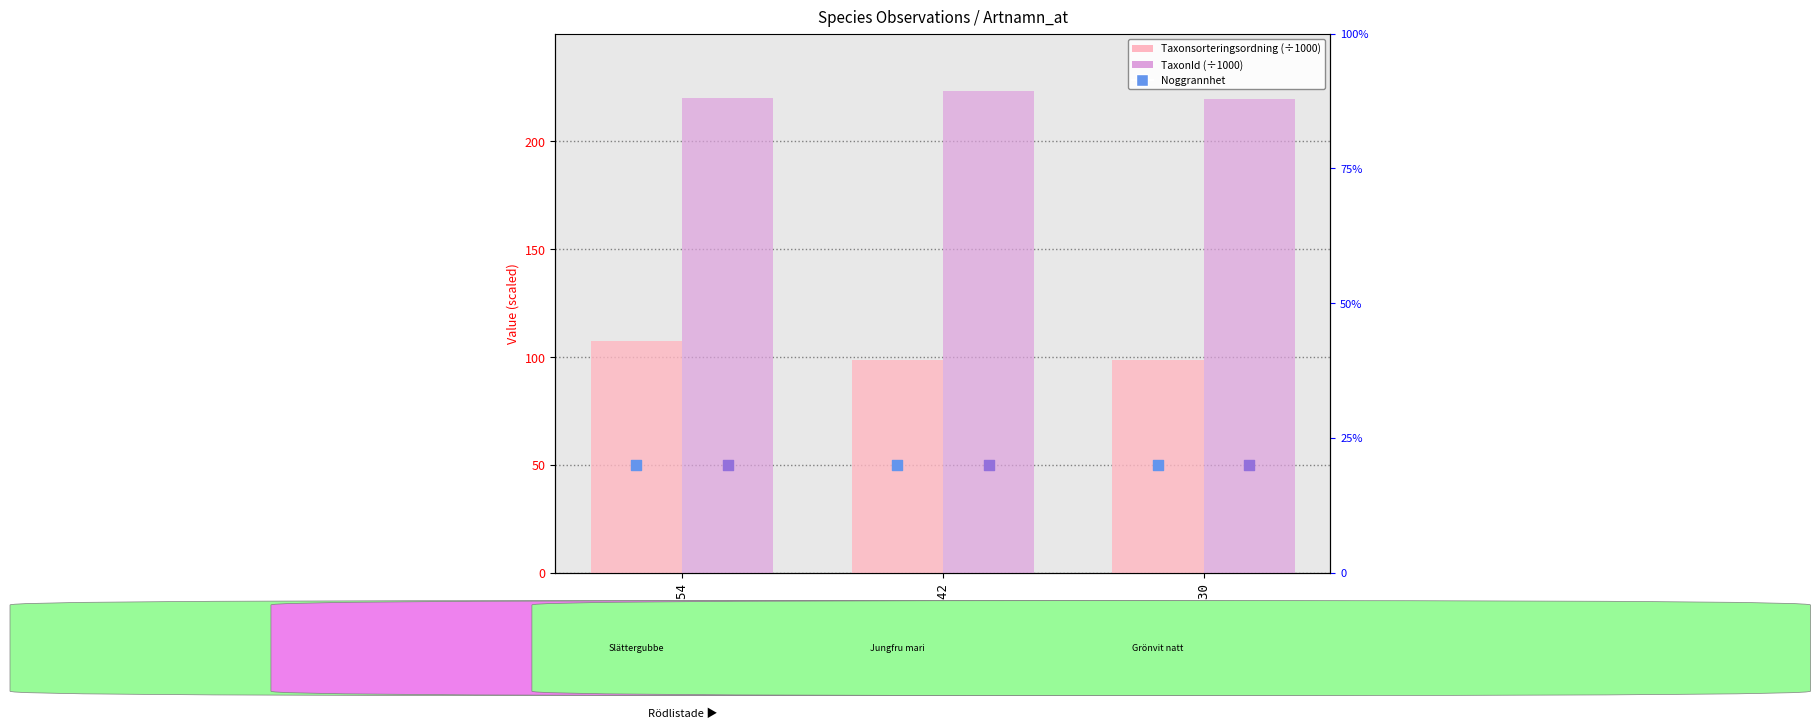

At how many categories does at least one series exceed 151?

3